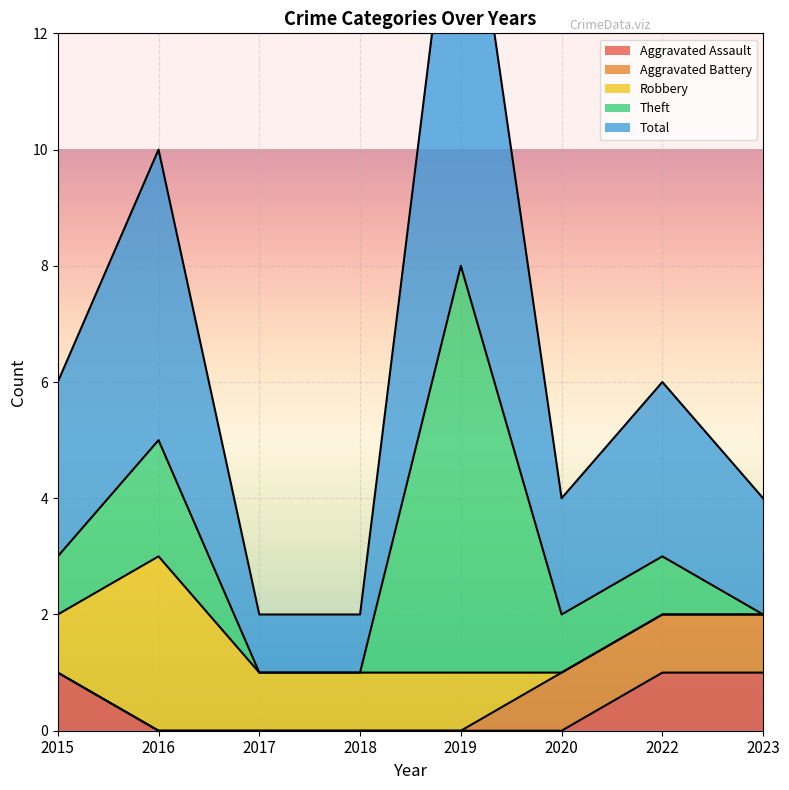

Rank the series at 2020 from lowest to highest value.

Aggravated Assault, Robbery, Aggravated Battery, Theft, Total